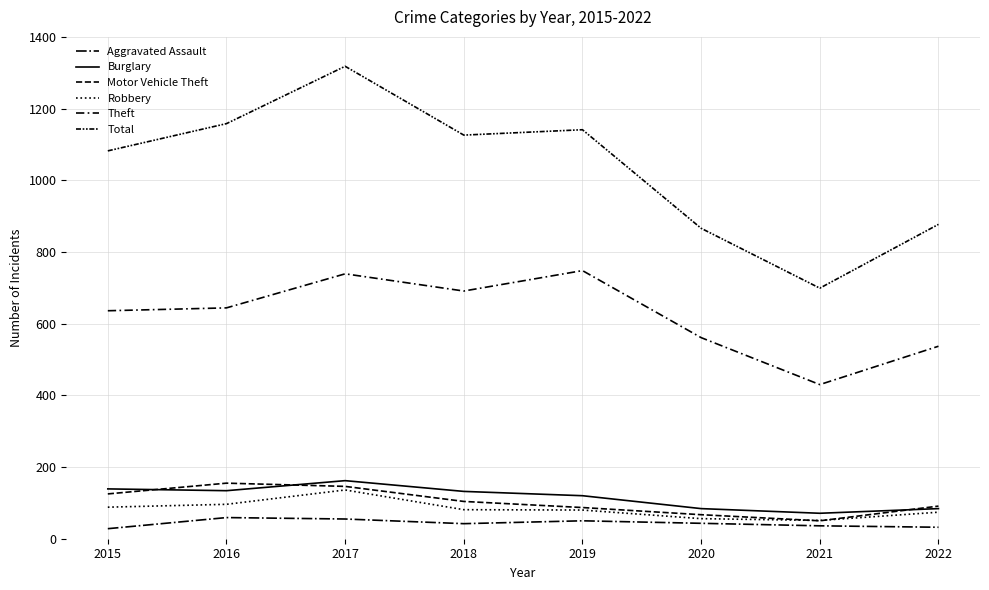

At which category does the chart reach its peak across all series?

2017